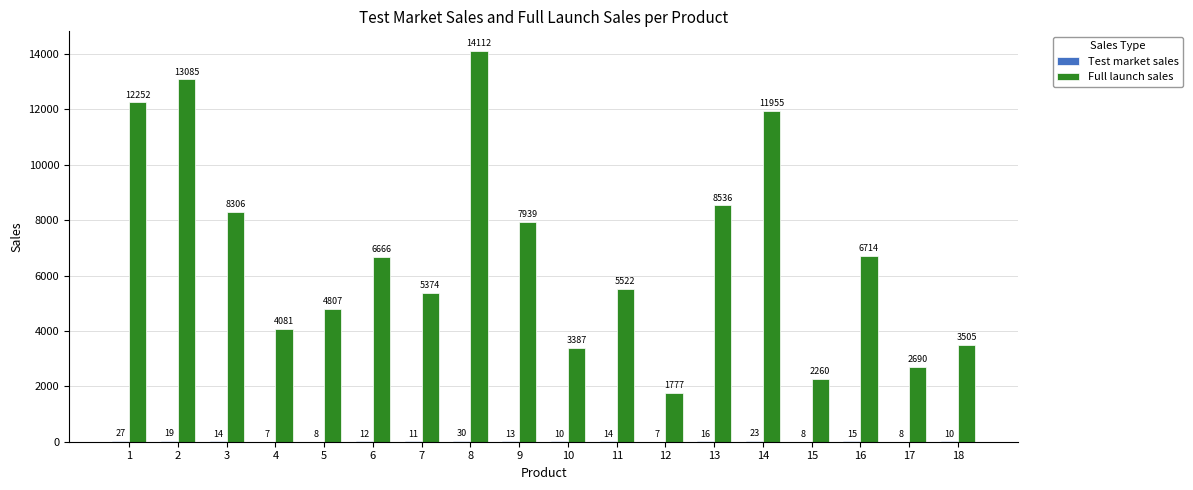

What is the sum of all Full launch sales values?

122968